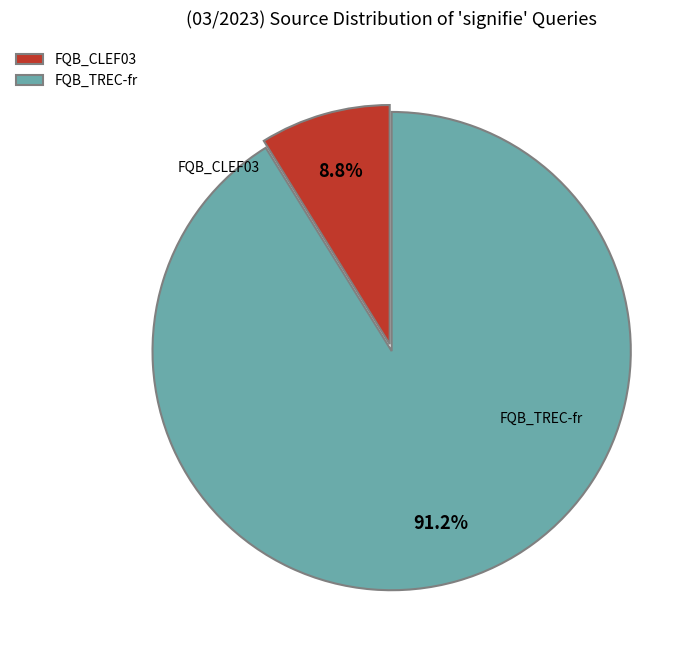

How many segments does this pie chart have?

2